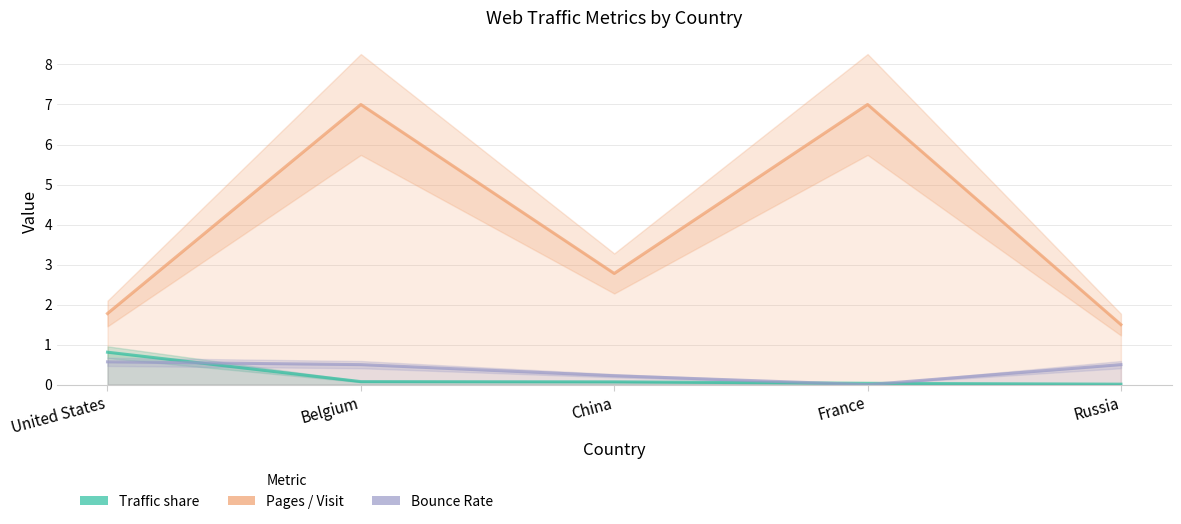

How many interior local valleys does the Bounce Rate series have?

1